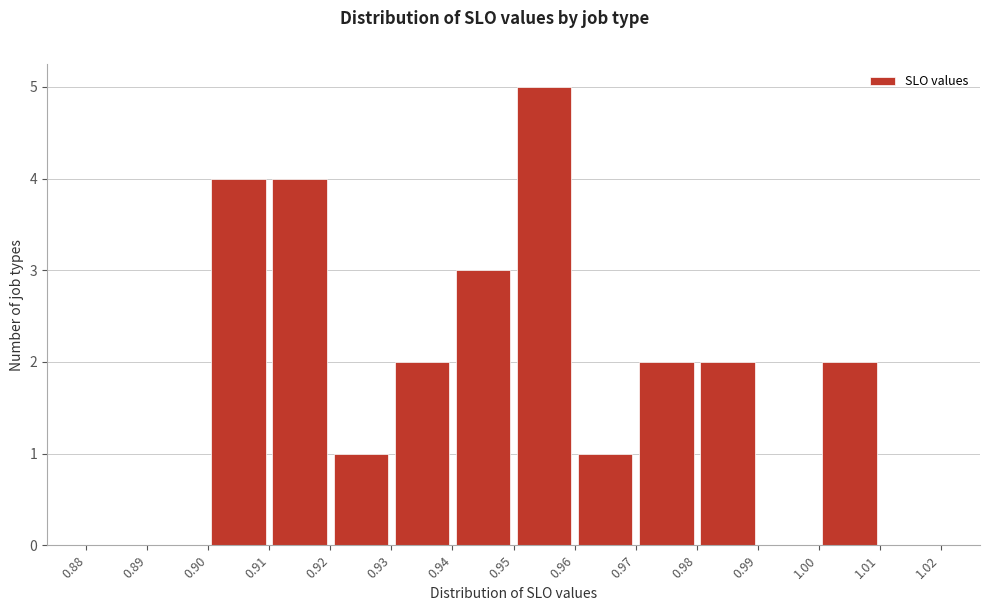

Reading left to right, list every bar in this chart as the range it spans on the x-axis followed by its height. The values are not printed on the chart, so give them approximately, as read against the axis.

0.88 to 0.89: 0
0.89 to 0.90: 0
0.90 to 0.91: 4
0.91 to 0.92: 4
0.92 to 0.93: 1
0.93 to 0.94: 2
0.94 to 0.95: 3
0.95 to 0.96: 5
0.96 to 0.97: 1
0.97 to 0.98: 2
0.98 to 0.99: 2
0.99 to 1.00: 0
1.00 to 1.01: 2
1.01 to 1.02: 0